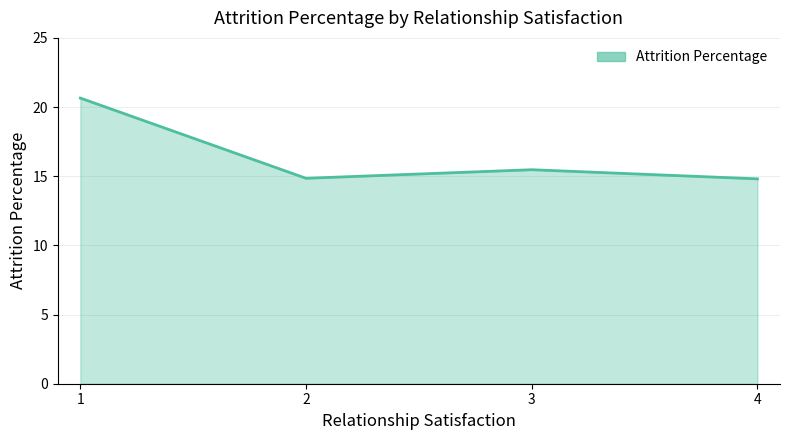

Where is the data nearest to the value 17?

3